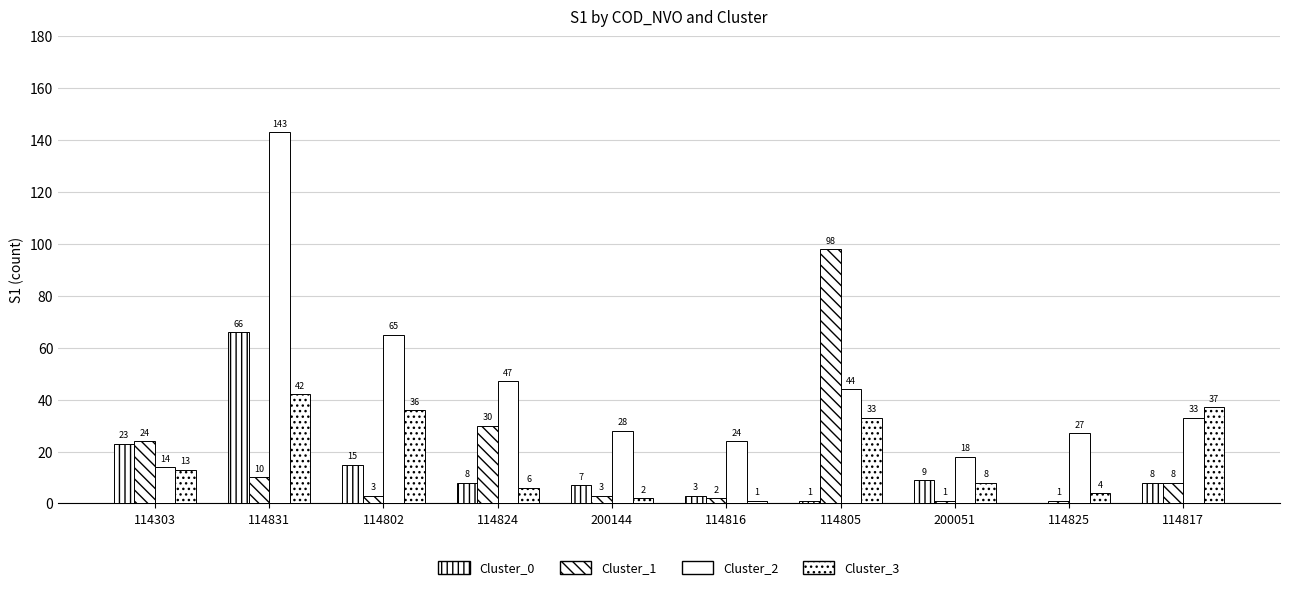

How many data points does each series have?

10